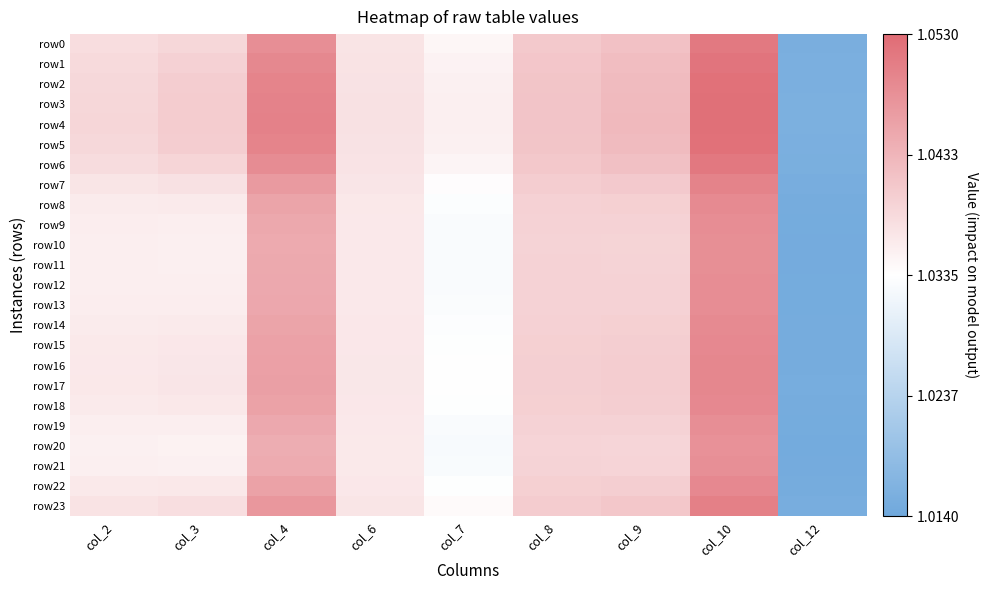

At which category is the sum across all series the highest?

col_10